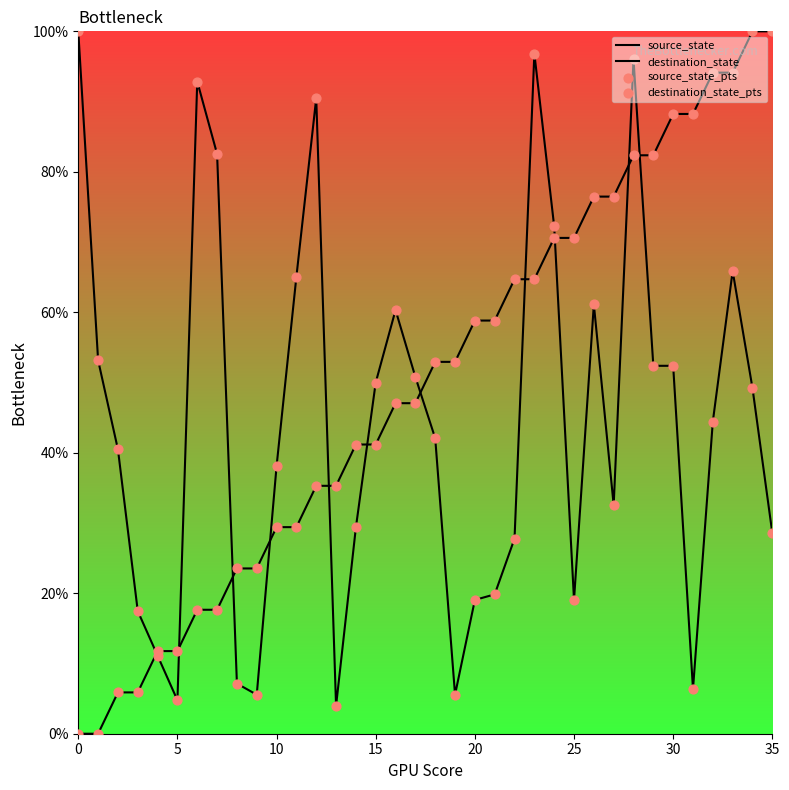

Which series has the largest total across all categories?

source_state